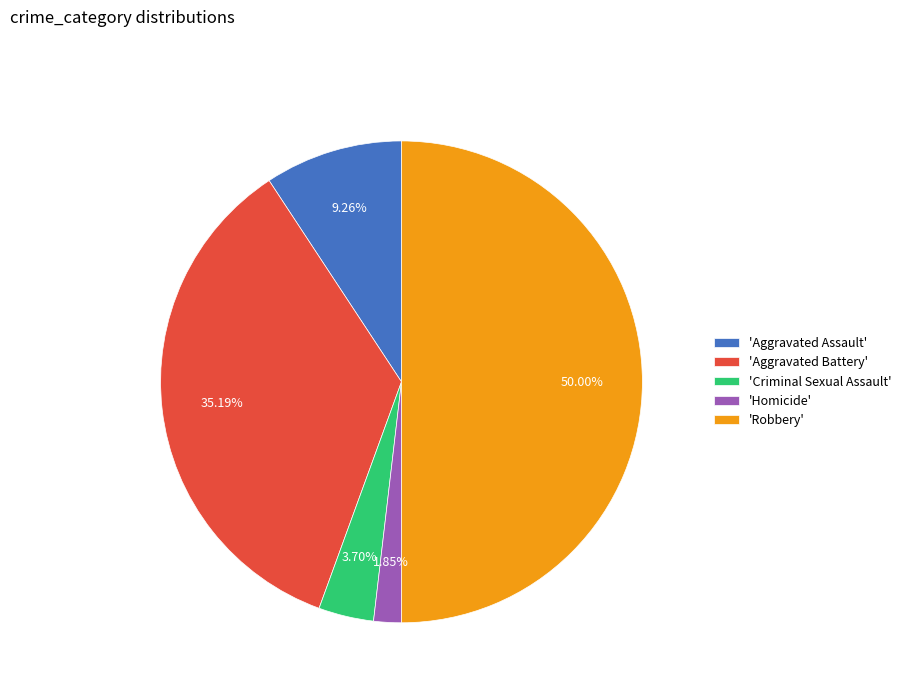

Is 'Criminal Sexual Assault' the majority of the pie?

No